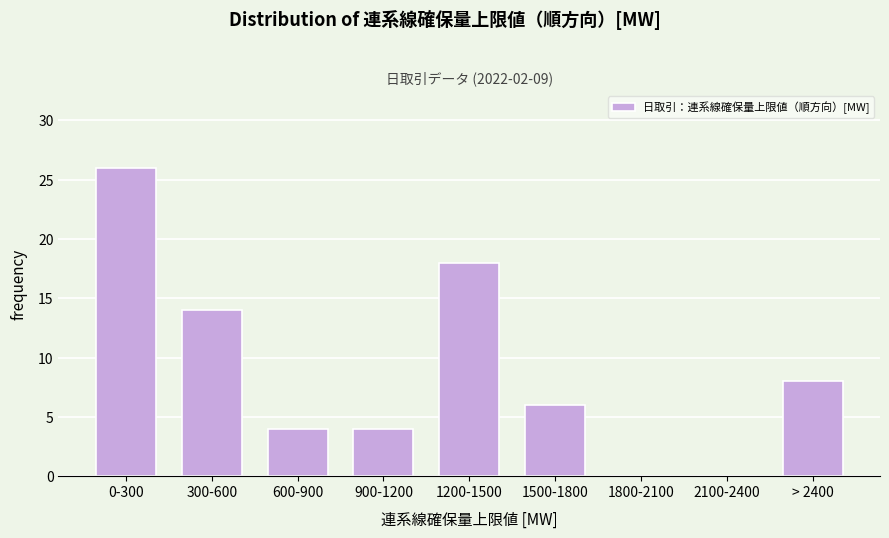

Reading right to left, transcribe all the data shown in this chart.

> 2400=8	2100-2400=0	1800-2100=0	1500-1800=6	1200-1500=18	900-1200=4	600-900=4	300-600=14	0-300=26